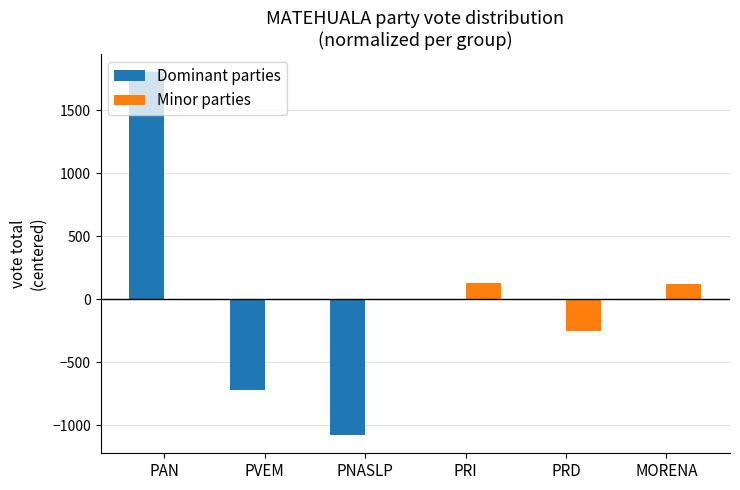

What is the total value across all series at MORENA?

117.7